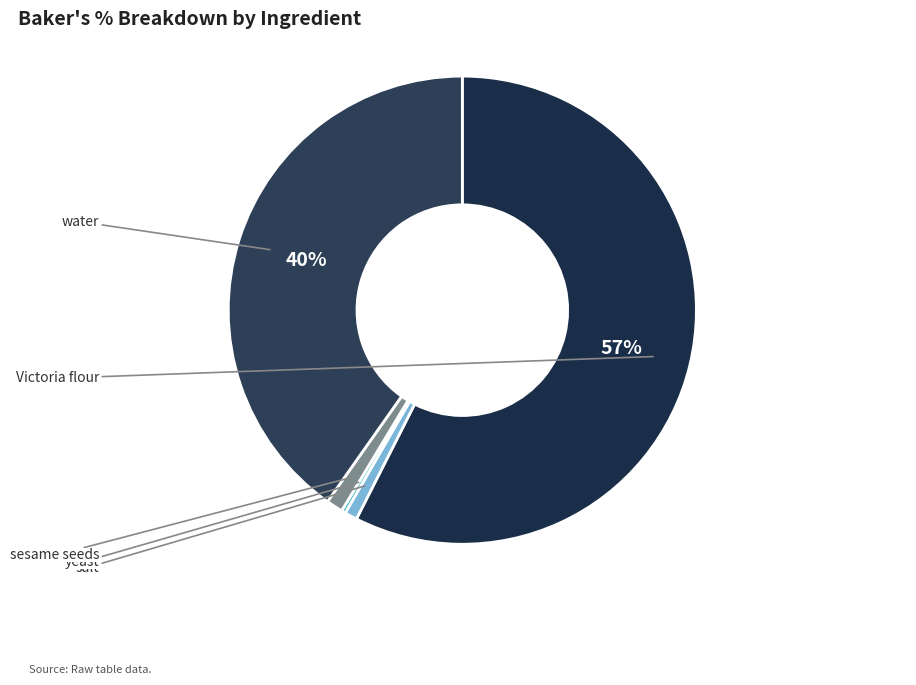

What is the smallest slice in the pie chart?

yeast